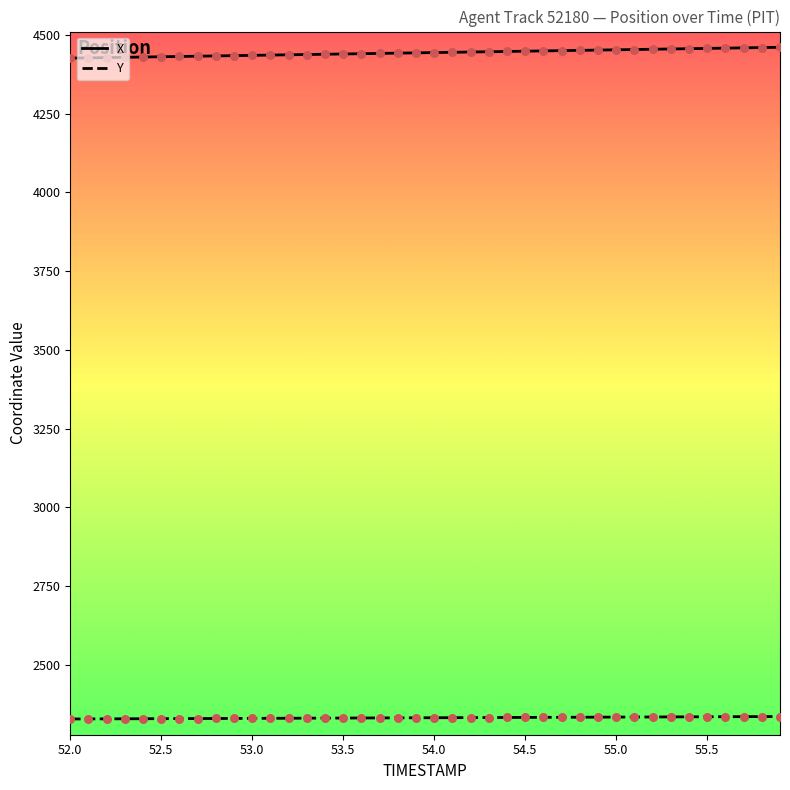

Which series has the largest total across all categories?

X